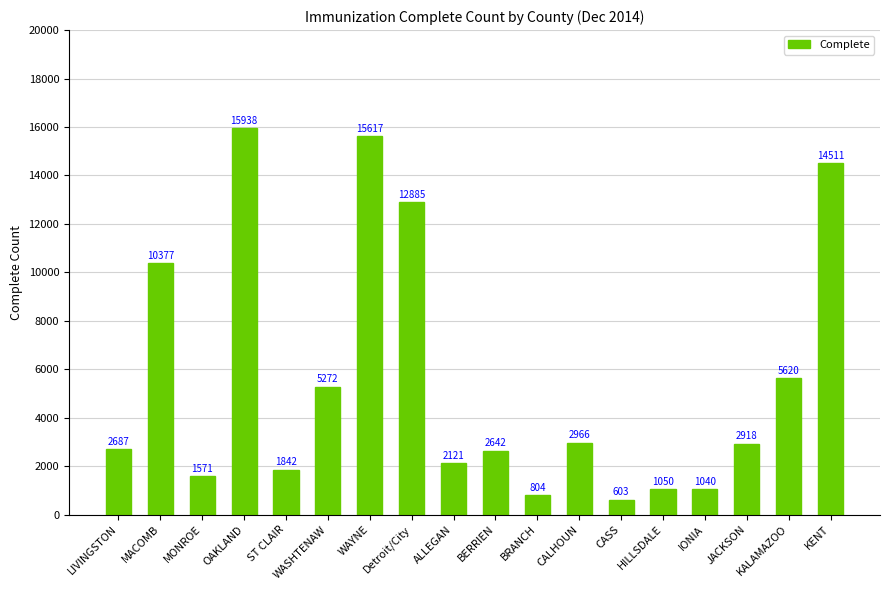

What position from the left is LIVINGSTON?

1